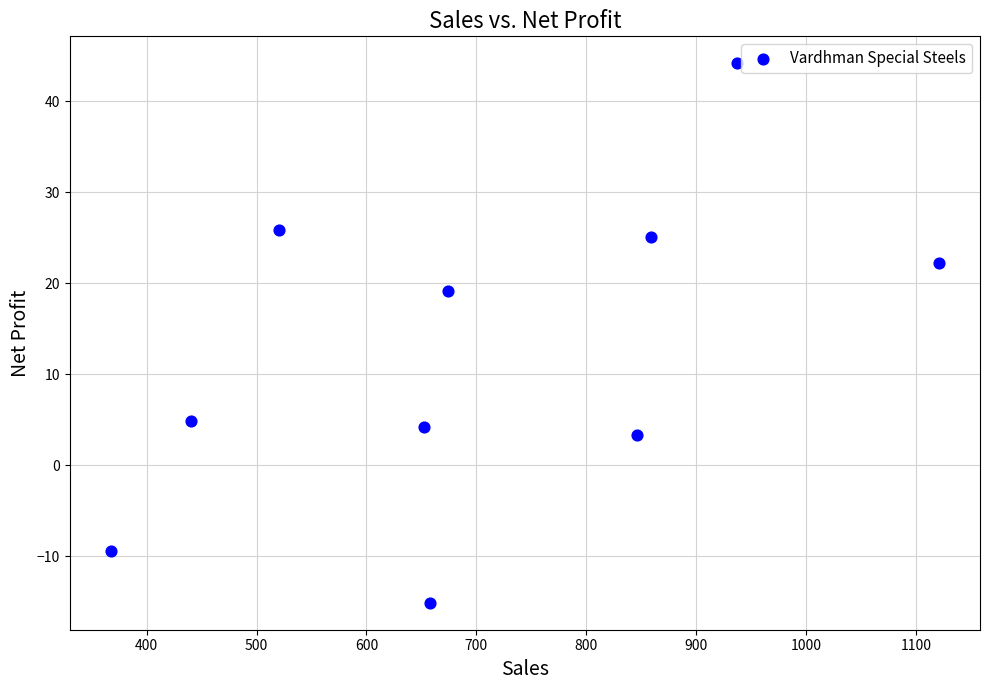

What Y value in the scatter plot is closest to 14?

19.1